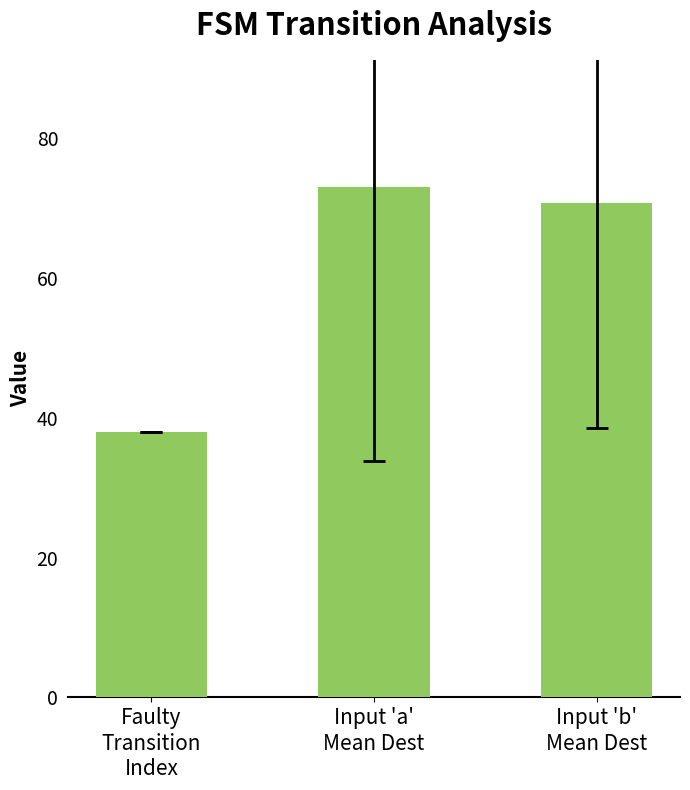

Where does the data first go above 70?

Input 'a'
Mean Dest